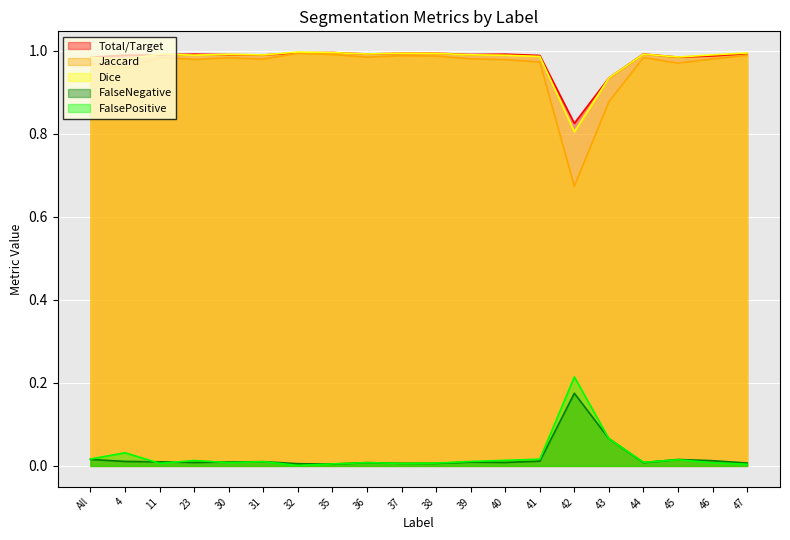

At how many categories does at least one series exceed 0?

20